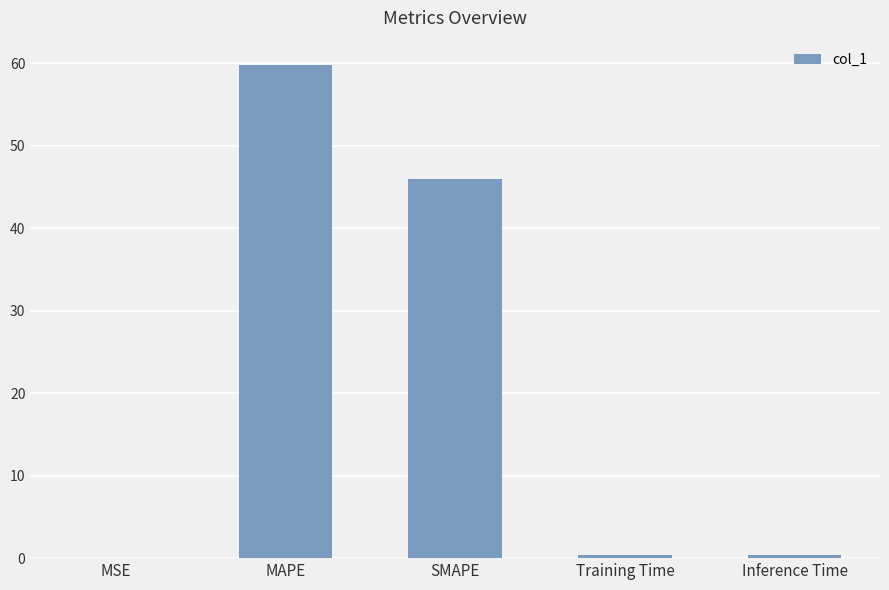

What is the difference between the values at SMAPE and Training Time?

45.7